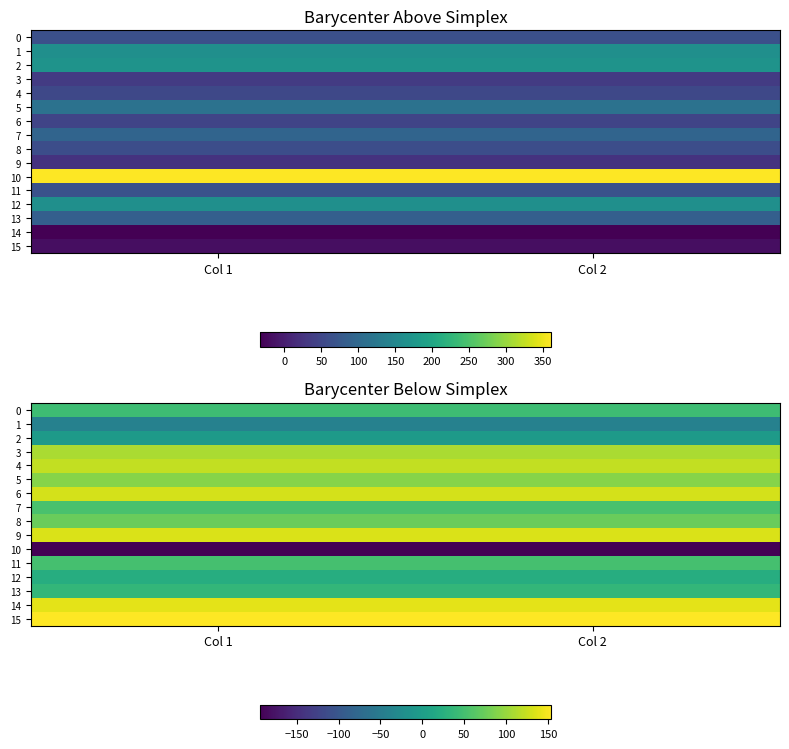

How many 0 values are between 45 and 46?

2